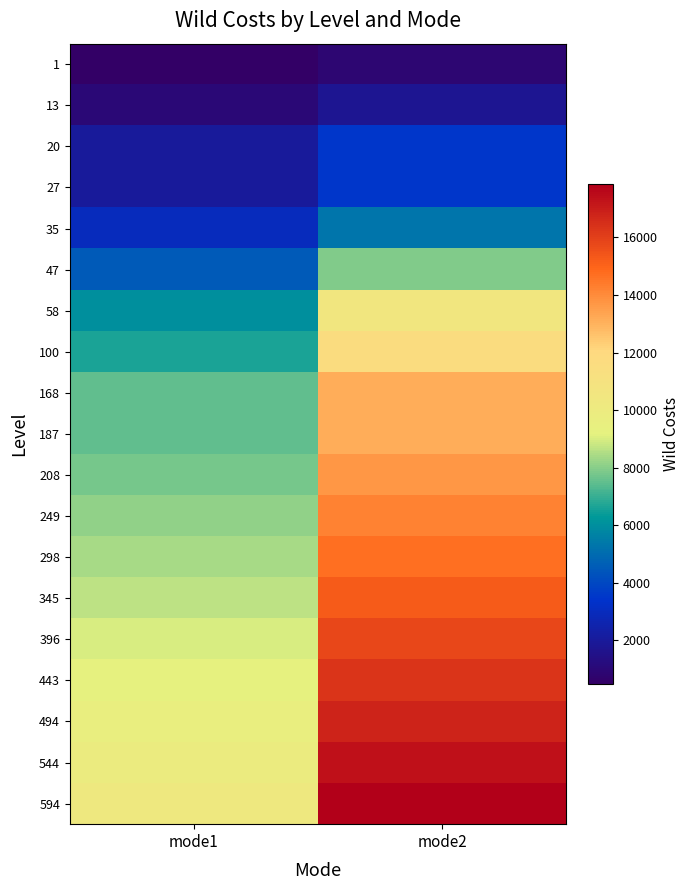

Rank the series by their maximum value, from highest to lowest.

594, 544, 494, 443, 396, 345, 298, 249, 208, 168, 187, 100, 58, 47, 35, 20, 27, 13, 1